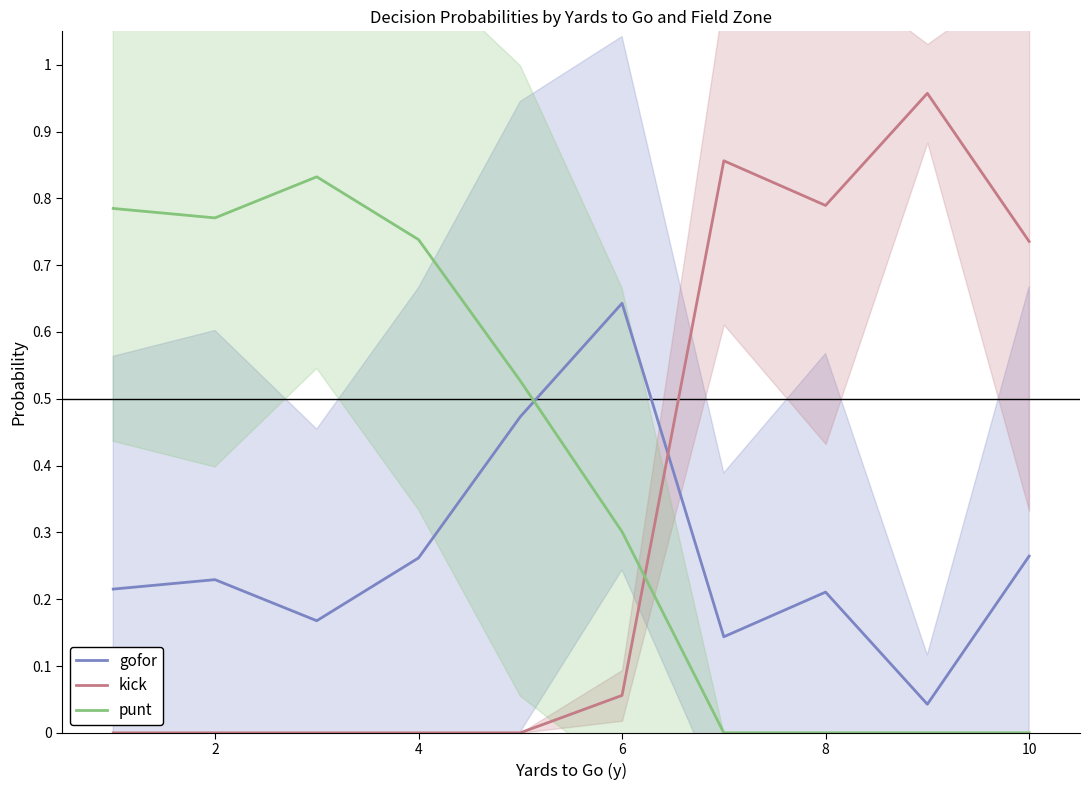

How many intersections are there between kick and punt?

1